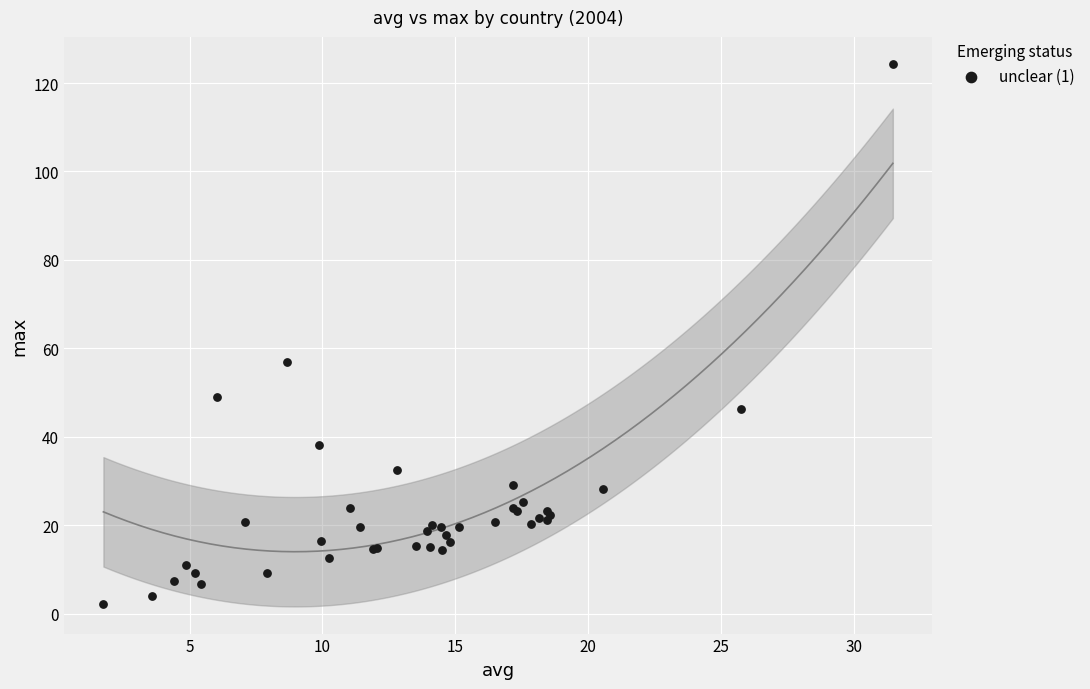

What Y value in the scatter plot is closest to 63?

56.8